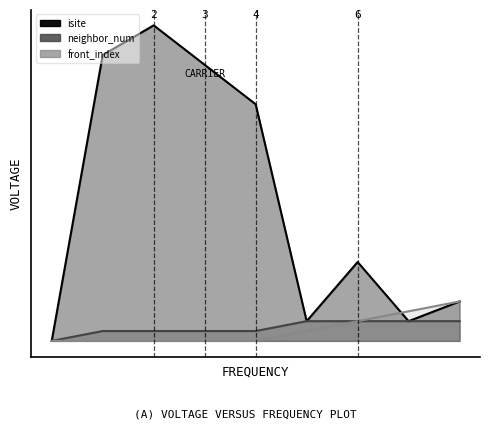

Reading left to right, transcribe all the data shown in this chart.

isite: 0	29	32	28	24	2	8	2	4
neighbor_num: 0	1	1	1	1	2	2	2	2
front_index: 0	0	0	0	0	1	2	3	4